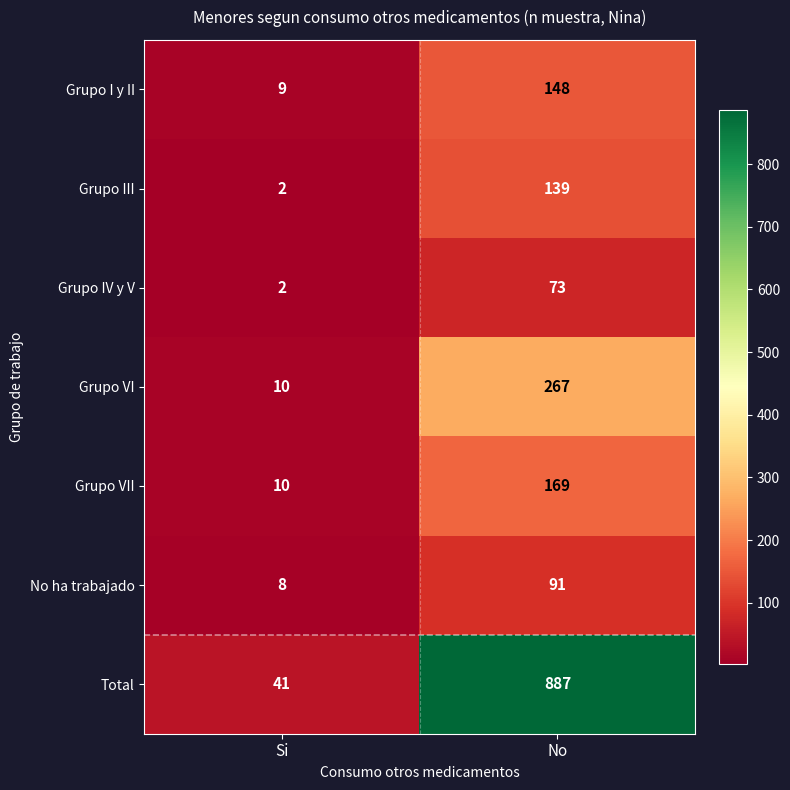

At which category is the sum across all series the highest?

No